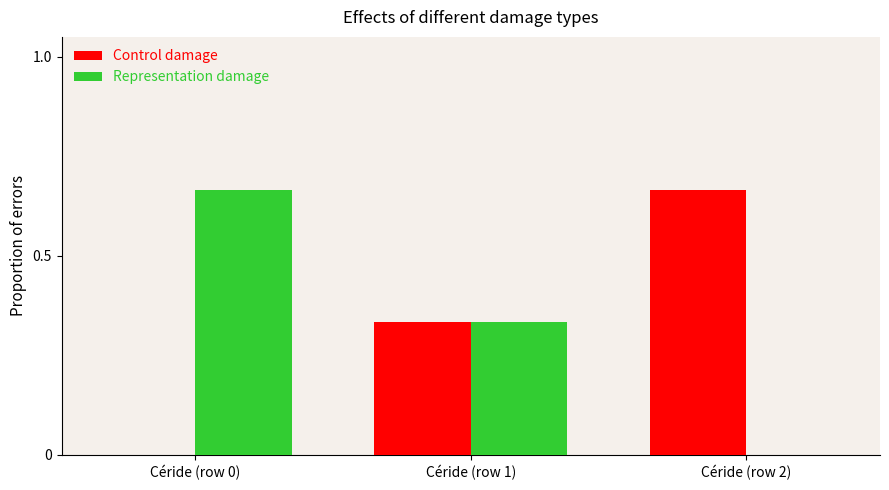

Is it true that Representation damage equals 0.5 at Céride (row 1)?

False